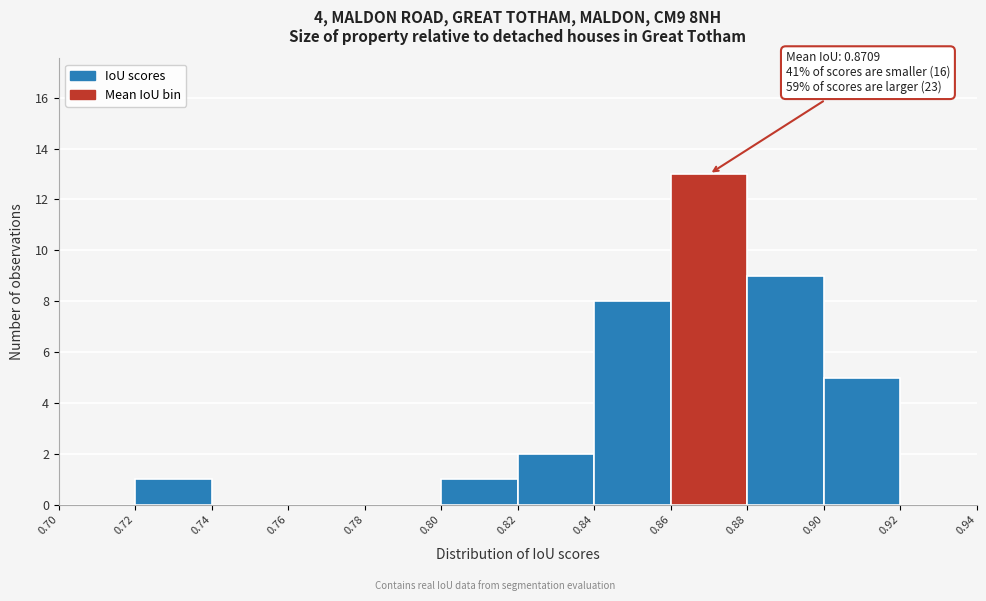

Which range on the x-axis has the tallest bar?

0.86 to 0.88